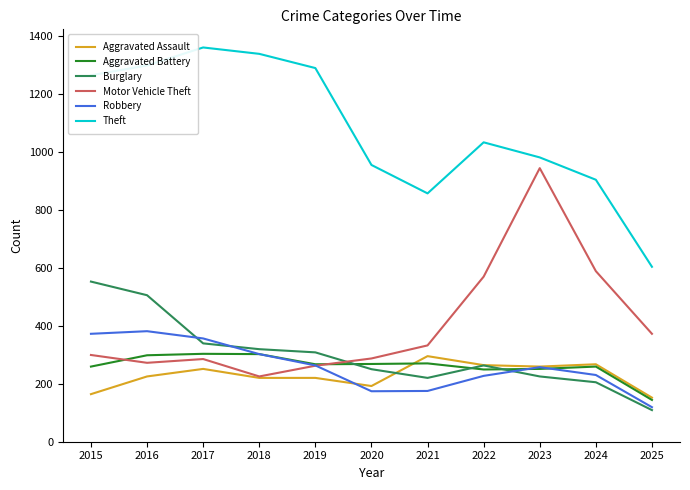

What is the difference between the highest and lowest values at 2015?

1099